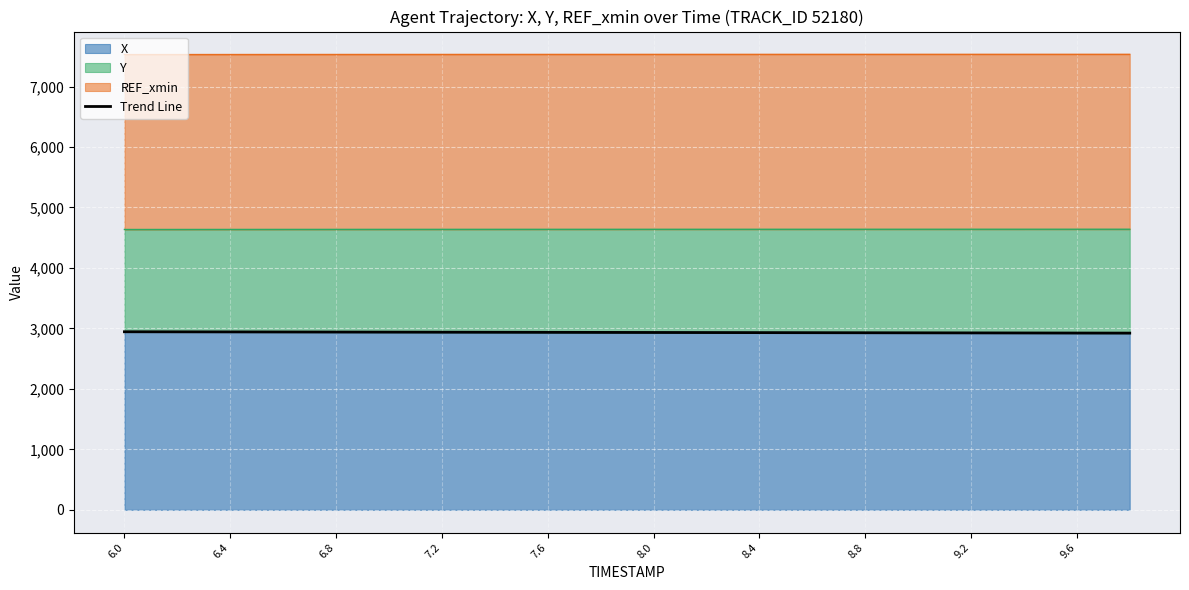

What is the change in value from 17 to 18?

-1.2